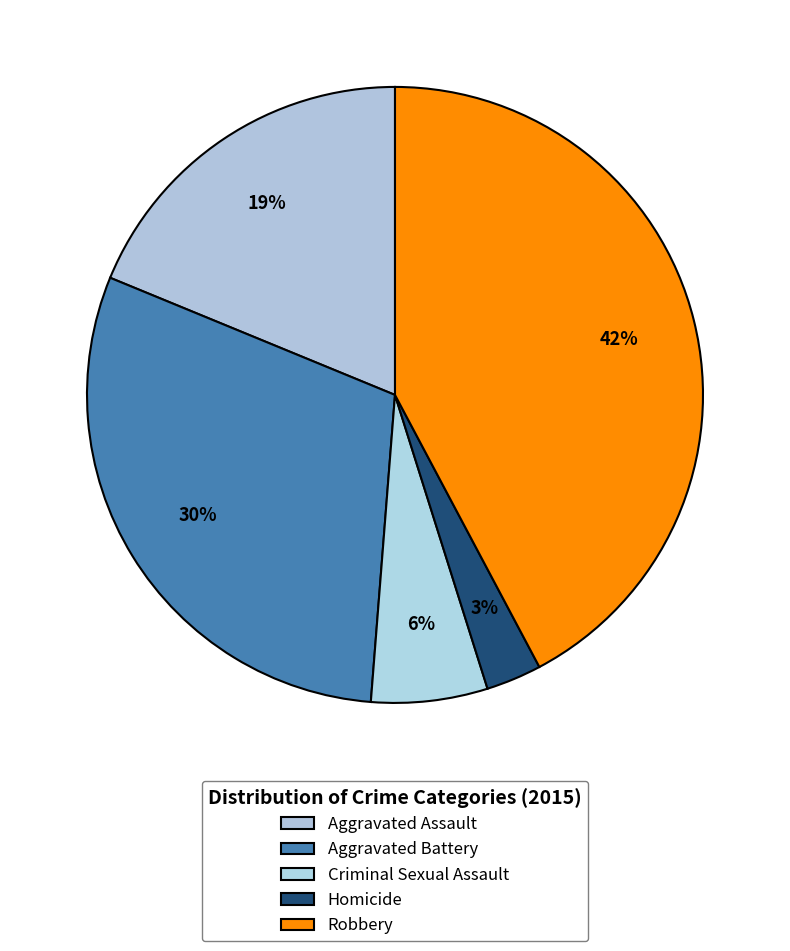

Is there any slice that represents more than half of the pie?

No